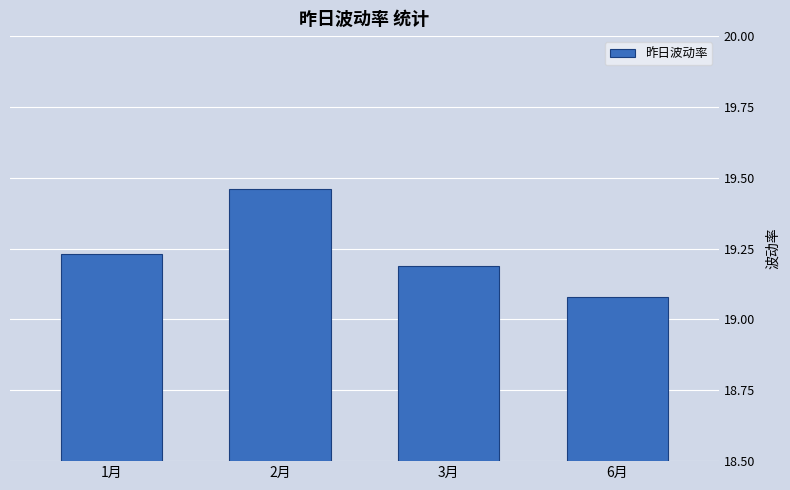

How many bars are there in total?

4